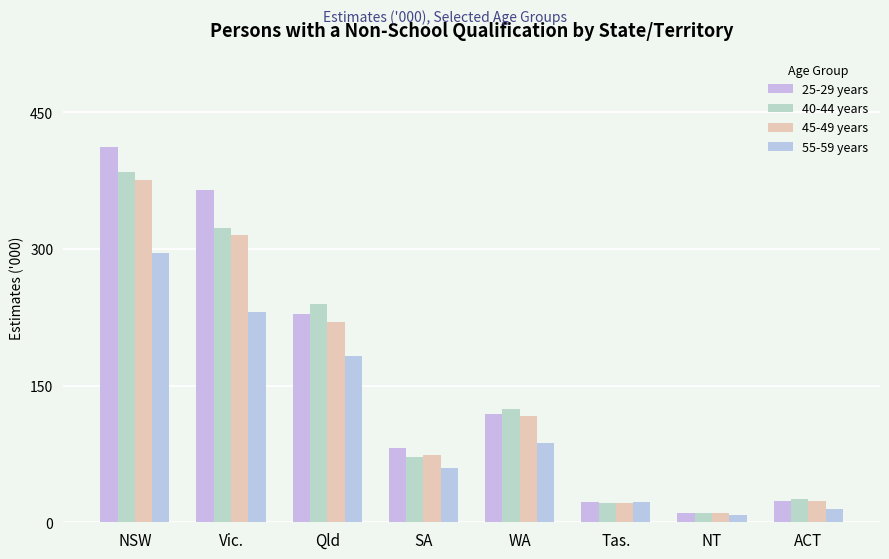

What is the difference between the second highest and second lowest values in the 55-59 years series?

216.2